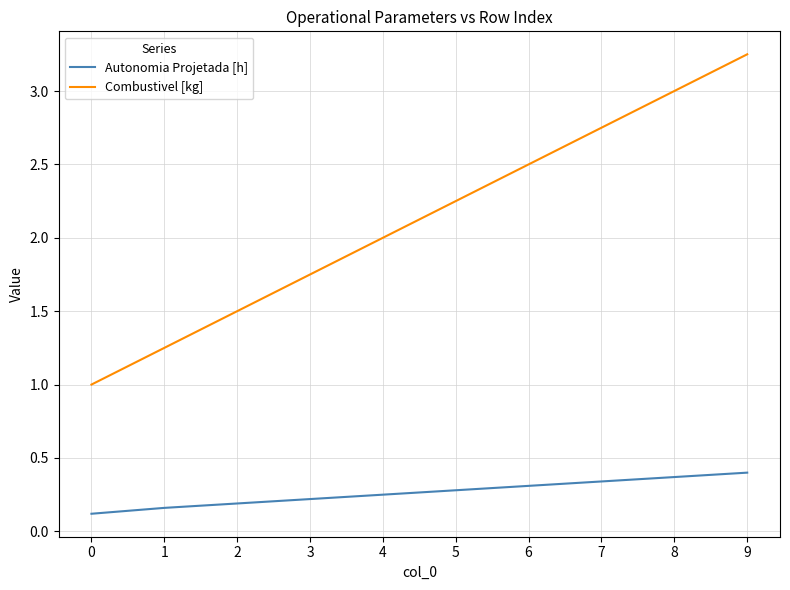

How many series are shown in this chart?

2